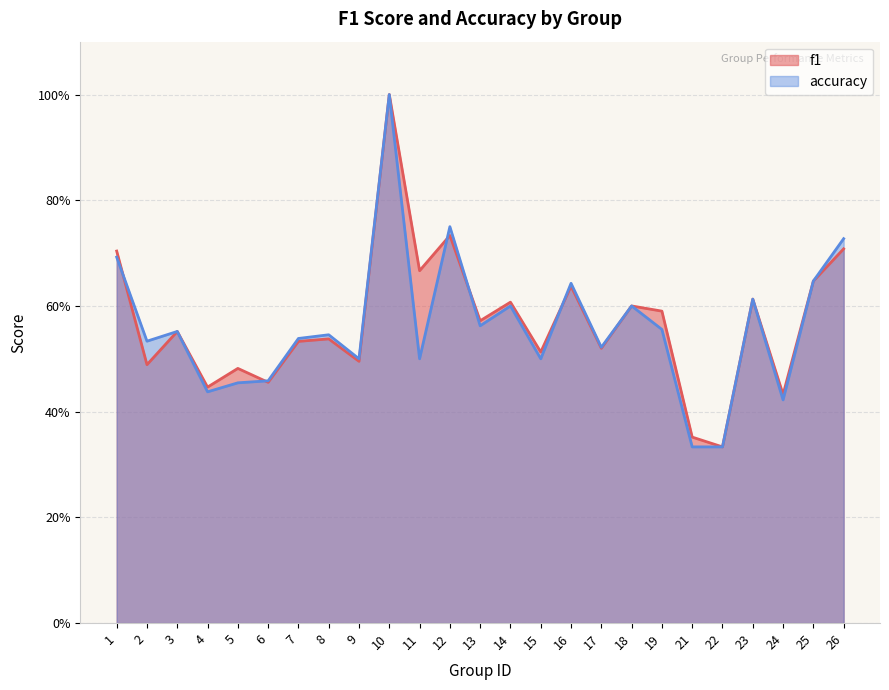

True or false: f1 has more than 2 interior local peaks.

True